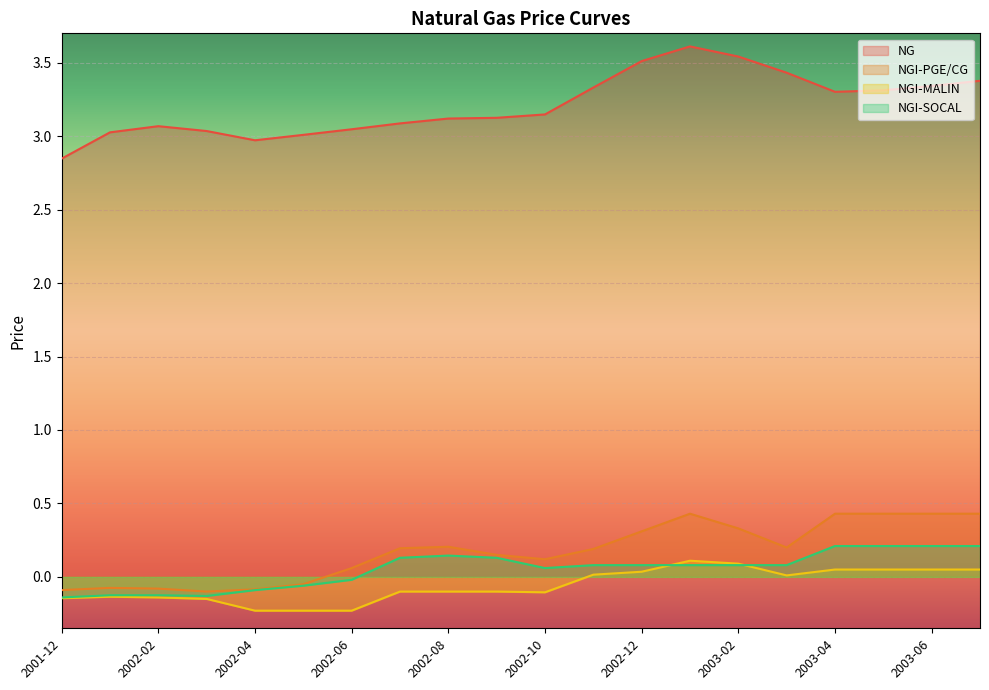

What is the difference between the maximum and minimum values in the NGI-MALIN series?

0.3